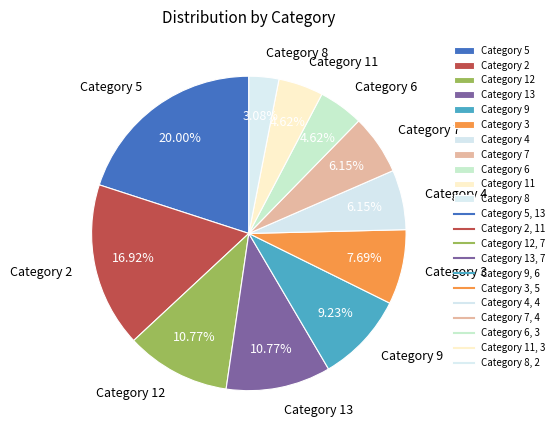

The Category 5 slice represents 29% of the pie. True or false?

False